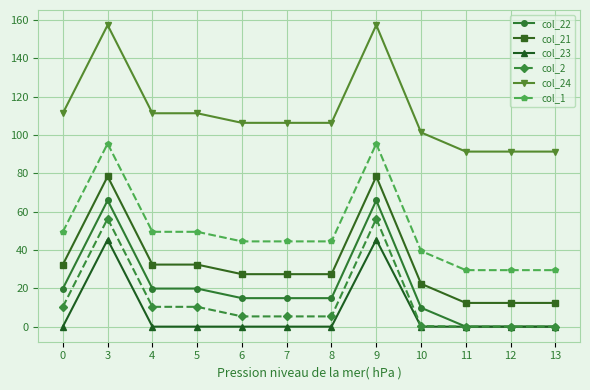

What is the value of the col_21 point at the 10th from the left?

12.4